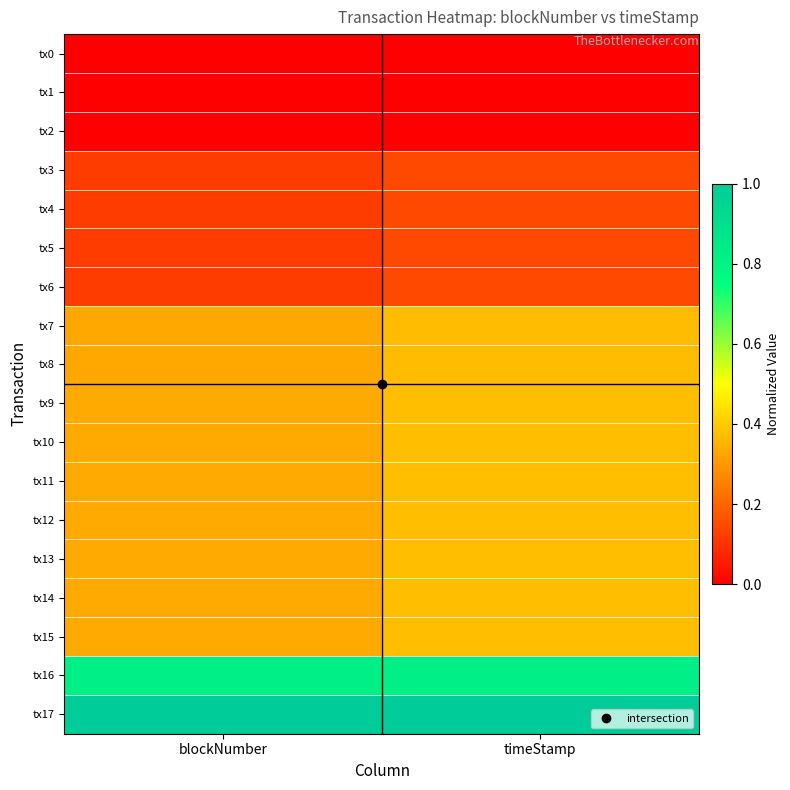

Which has a higher value, blockNumber or timeStamp?

blockNumber